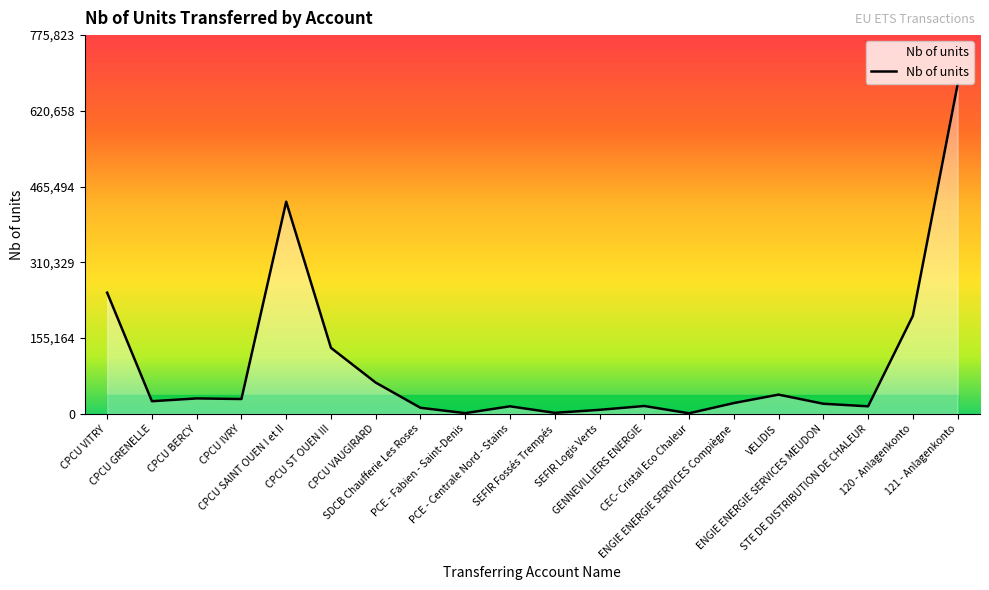

True or false: the data has more than 0 interior local peaks.

True